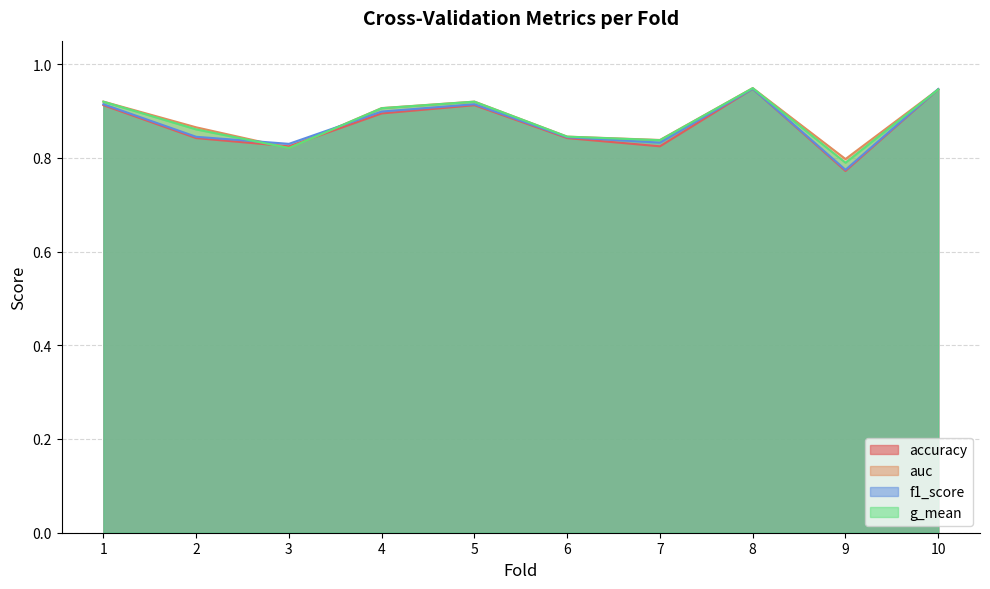

What is the difference between the second highest and minimum values in the g_mean series?

0.2